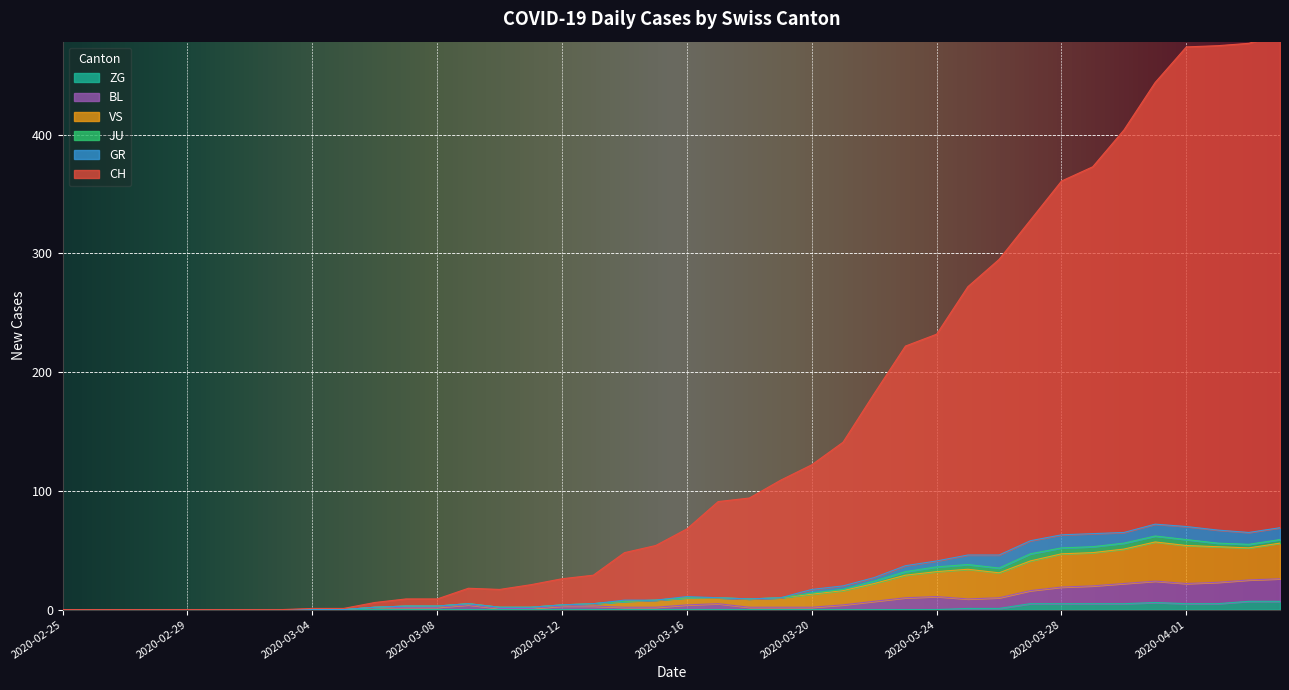

The ZG series shows 4 at 2020-04-03. True or false?

False